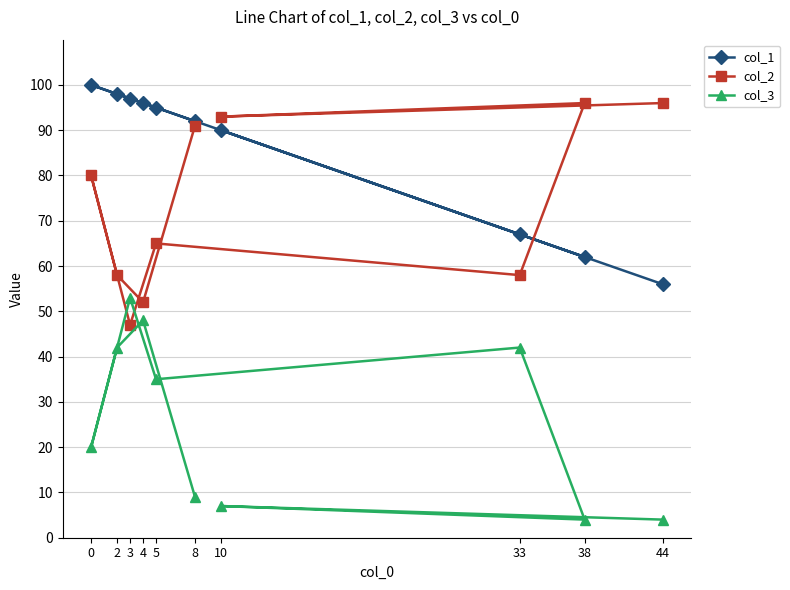

Where does the col_3 series first go above 35?

2